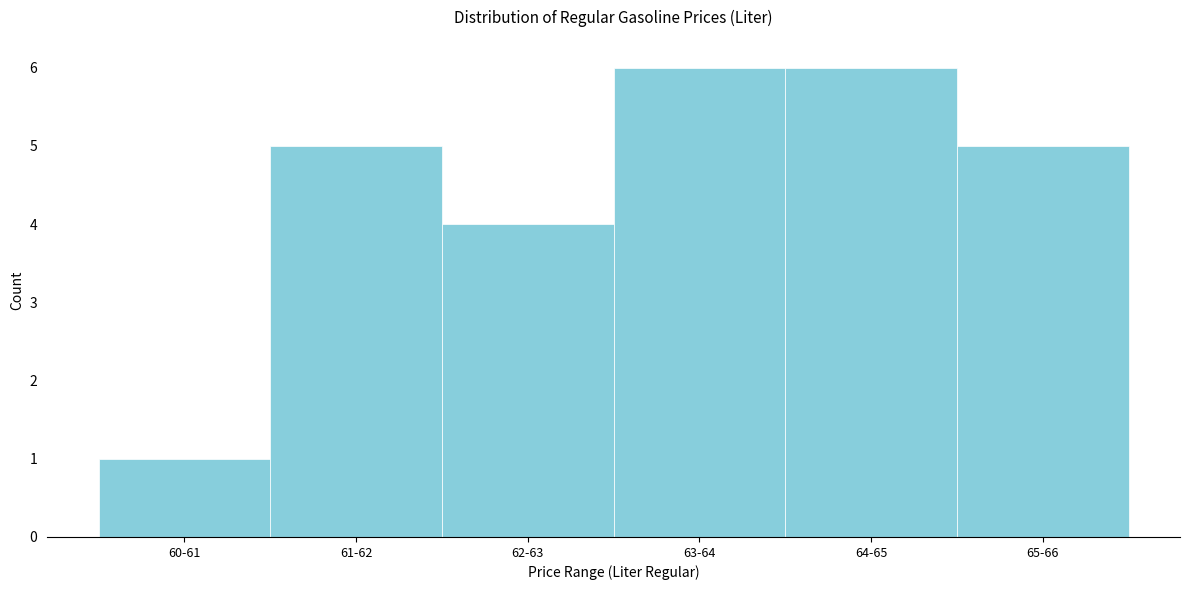

Reading right to left, what are all the values shown in this chart?

65-66=5	64-65=6	63-64=6	62-63=4	61-62=5	60-61=1